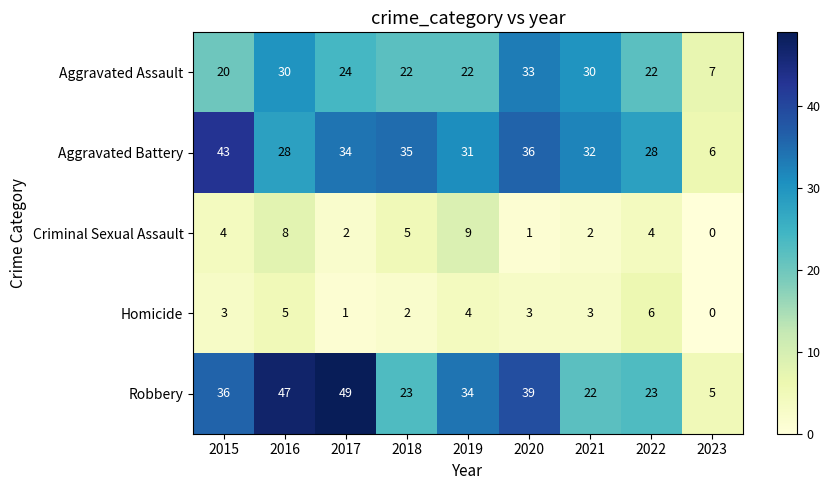

Which category has the highest value across all series?

2017